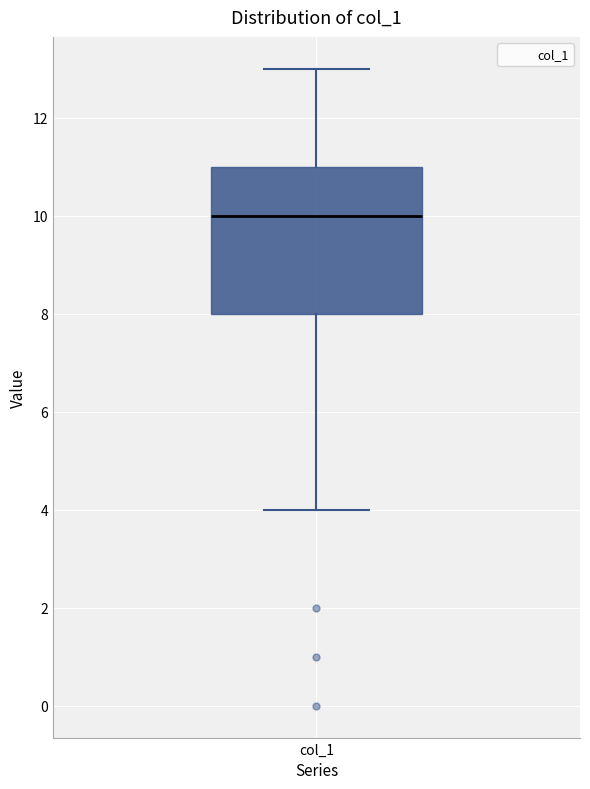

Where is the lower edge of the box for col_1 on the y-axis? The values are not printed on the chart, so give them approximately, as read against the axis.

8